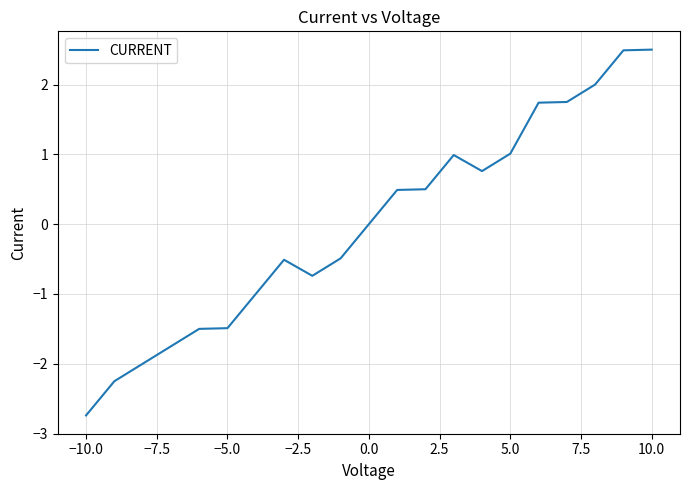

What is the smallest value displayed?

-2.7